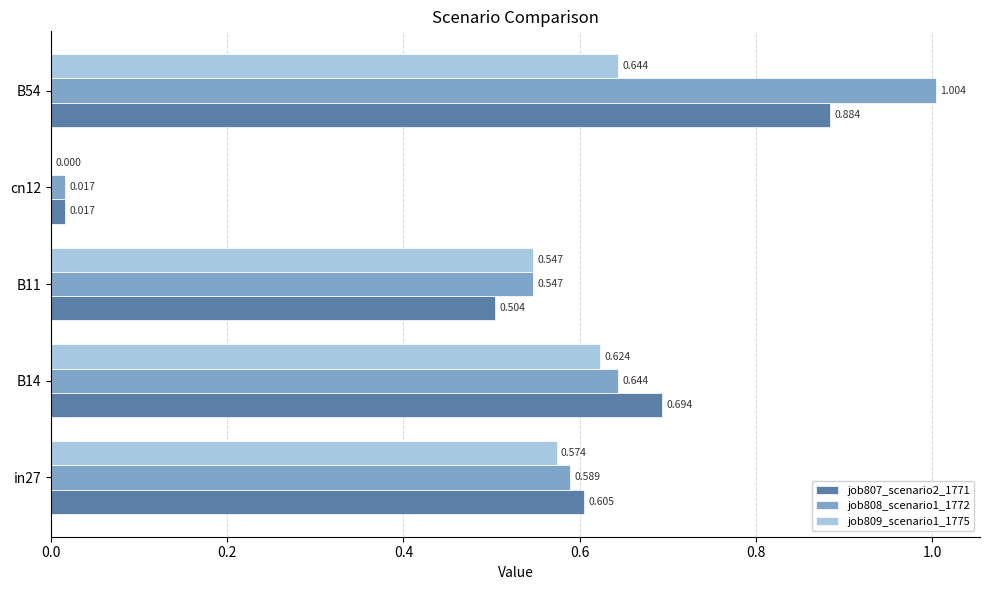

Is the value of job807_scenario2_1771 at cn12 greater than the value of job809_scenario1_1775 at B54?

No